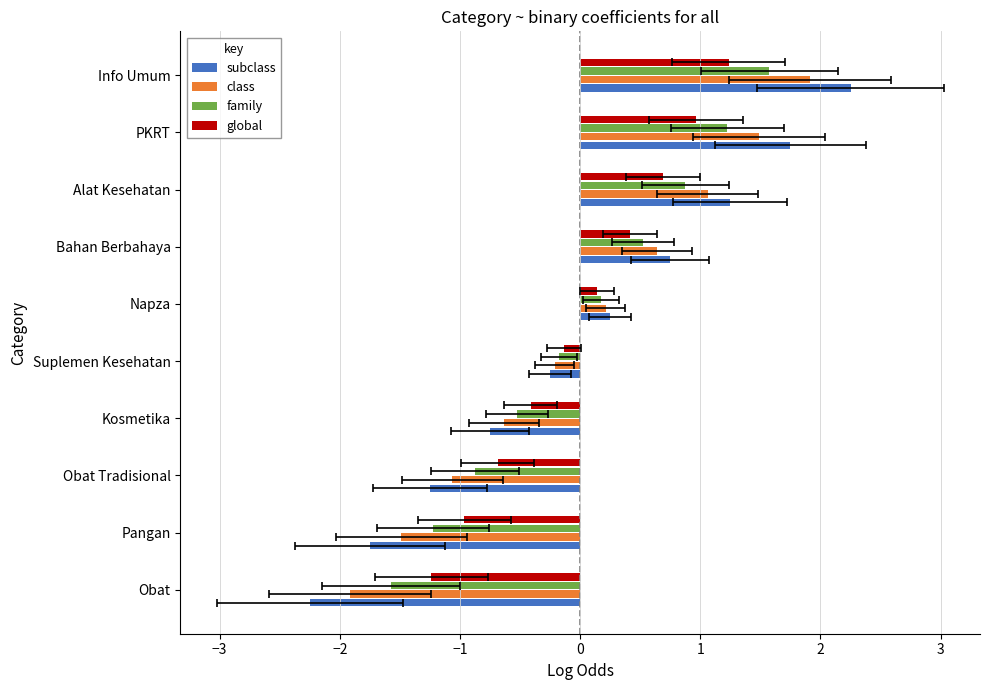

The global series shows -0.7 at Obat Tradisional. True or false?

True